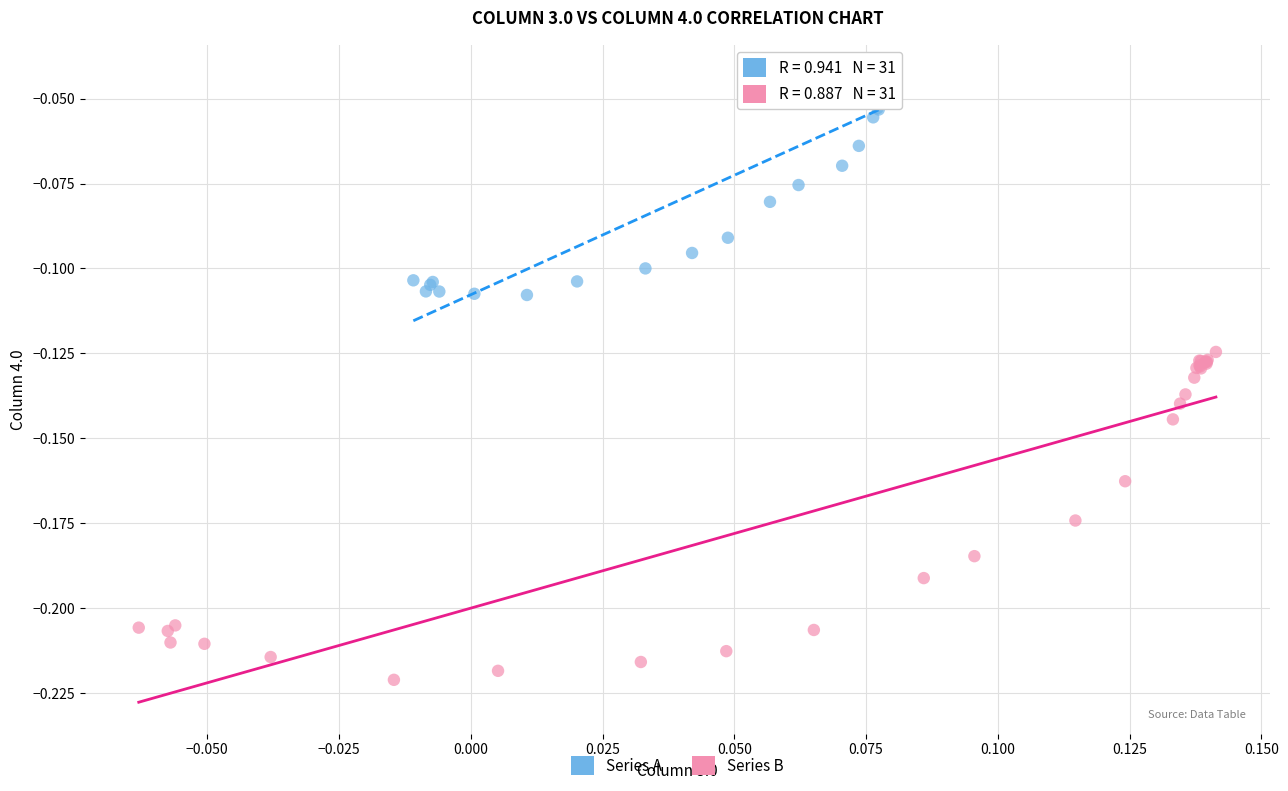

Which series reaches the minimum Y coordinate?

Series B